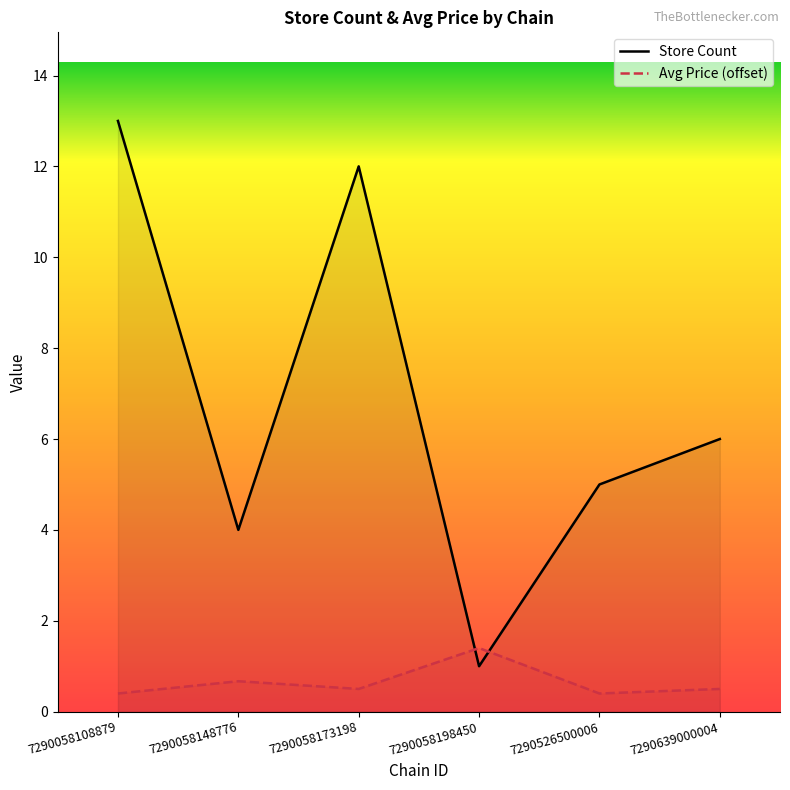

After their last crossing, which series has the higher values: avg_price or store_count?

store_count